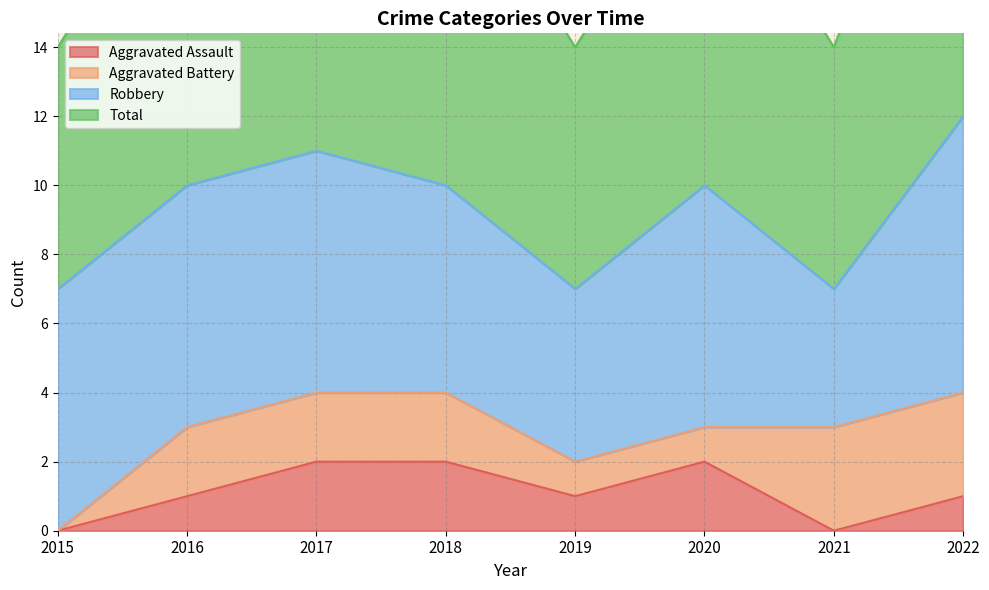

At which category does the chart reach its peak across all series?

2022